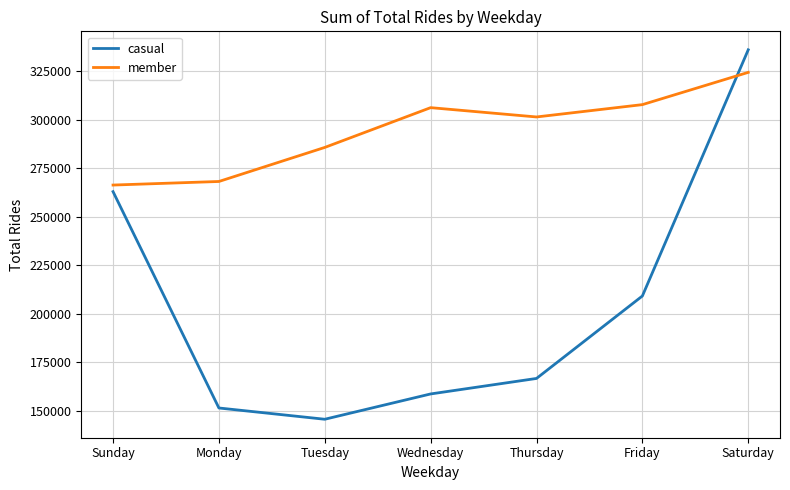

Reading left to right, what are all the values shown in this chart?

casual: Sunday=262861	Monday=151460	Tuesday=145660	Wednesday=158691	Thursday=166672	Friday=209131	Saturday=335901
member: Sunday=266256	Monday=268096	Tuesday=285632	Wednesday=306113	Thursday=301321	Friday=307671	Saturday=324283